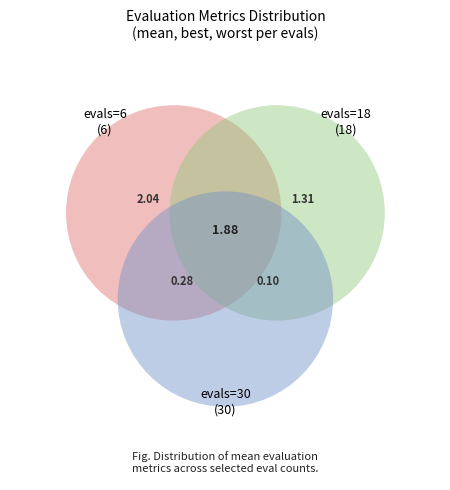

Is it true that evals=114 is 5% of the pie?

False